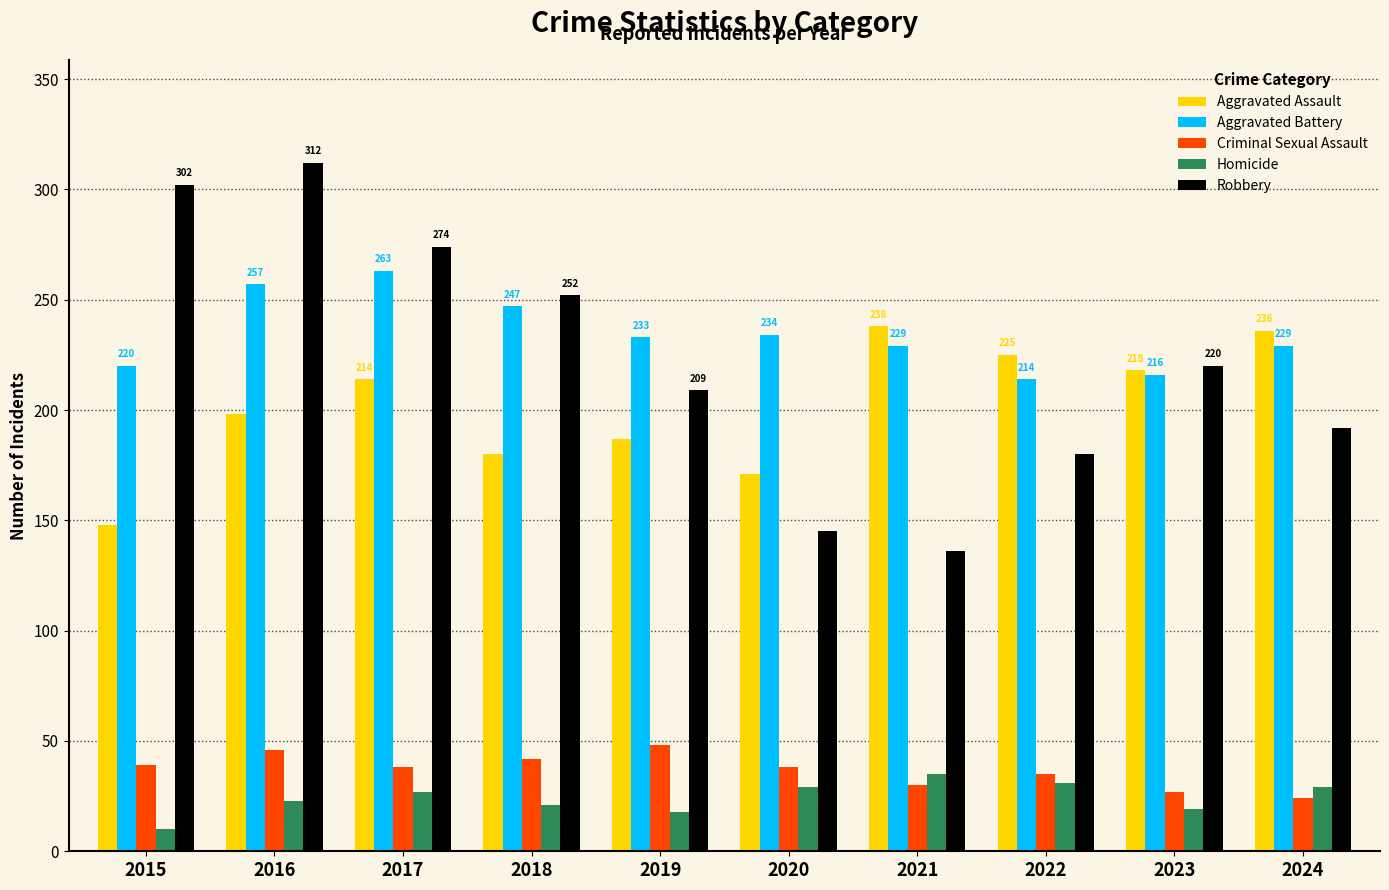

How many bars are there in each group?

5